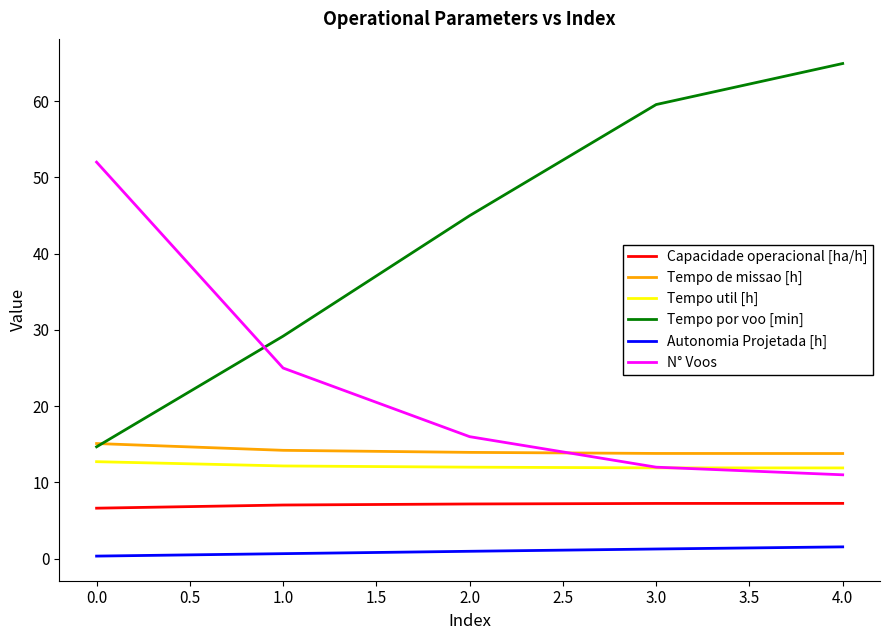

Which series has the largest total across all categories?

Tempo por voo [min]